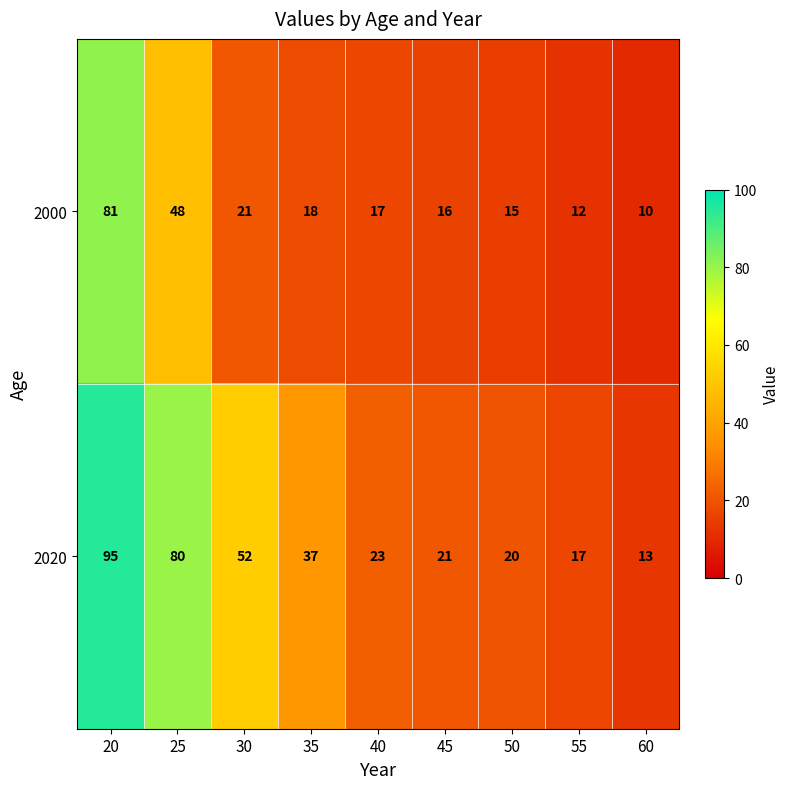

What is the spread (max minus min) of values at 60?

3